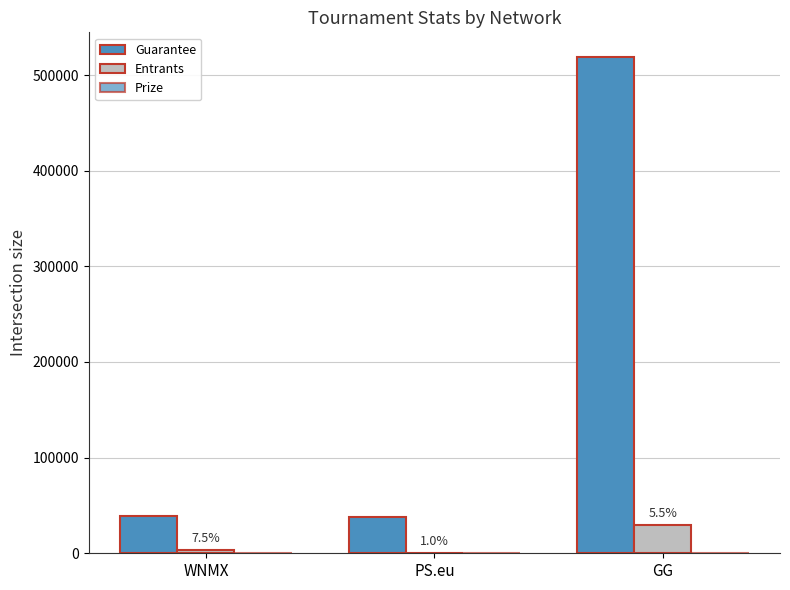

What is the sum of all Guarantee values?

595411.0